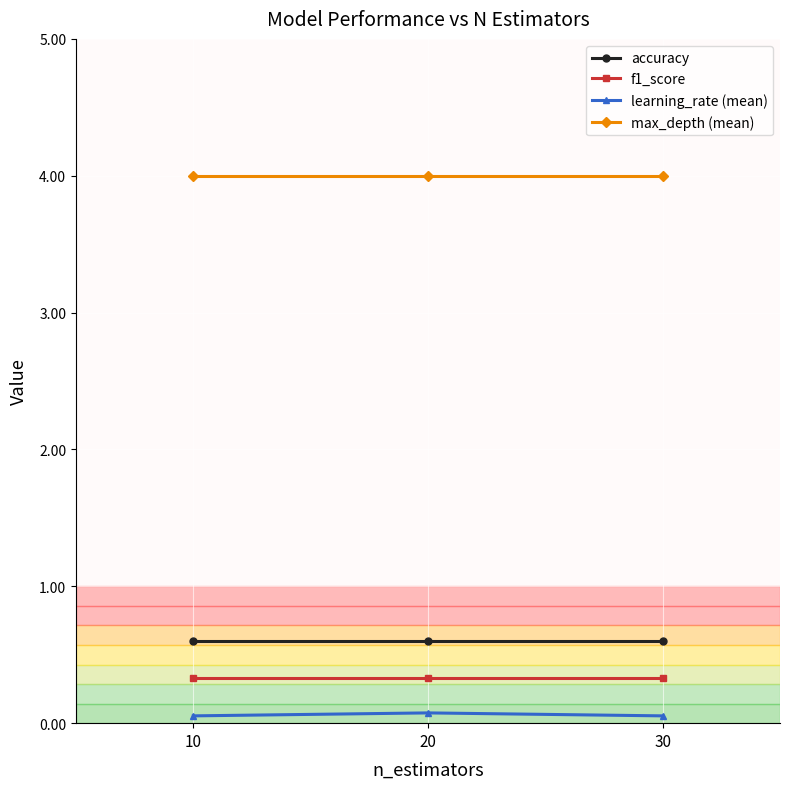

Count the number of data series in this chart.

4